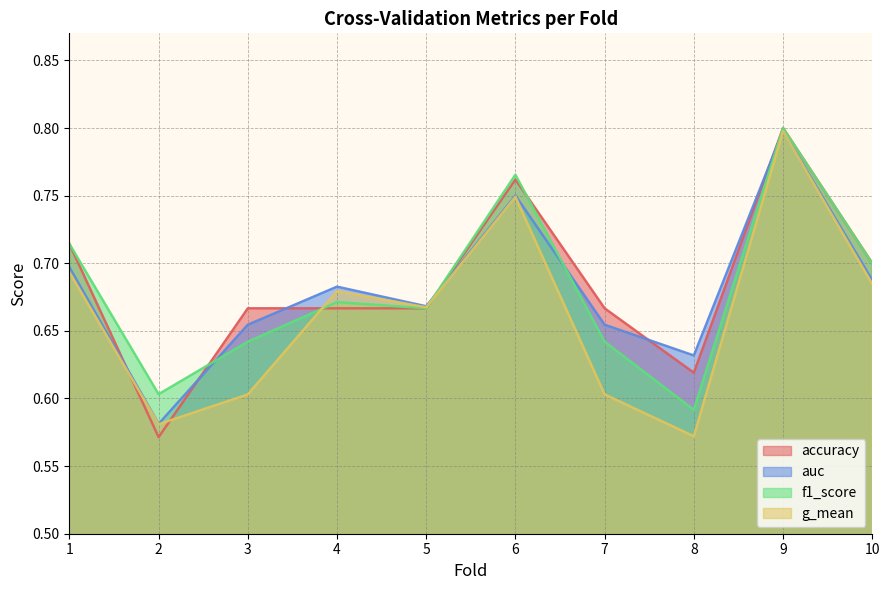

What is the difference between the maximum and minimum values in the auc series?

0.2